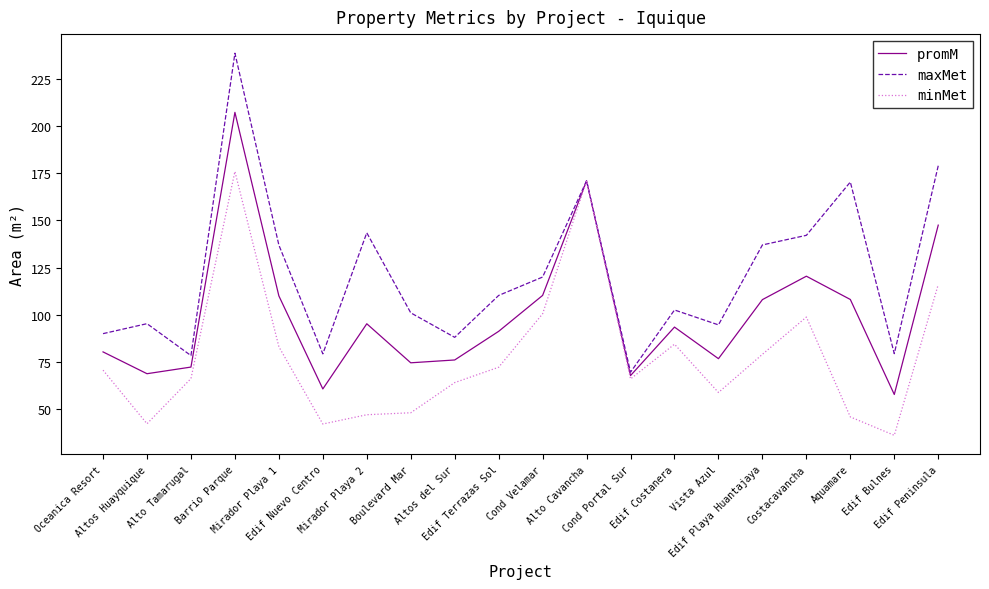

True or false: promM has a value of 143.4 at Oceanica Resort.

False